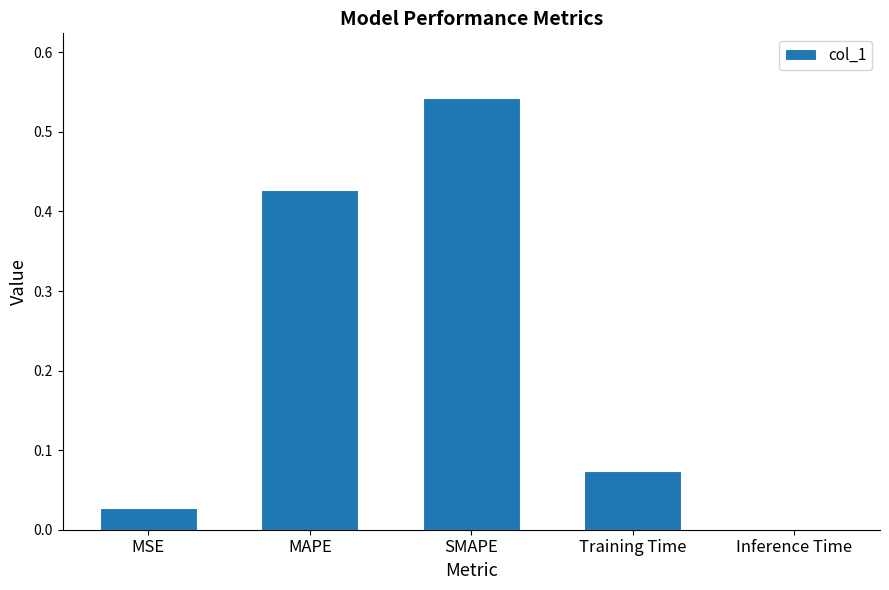

What is the sum of all values?

1.1